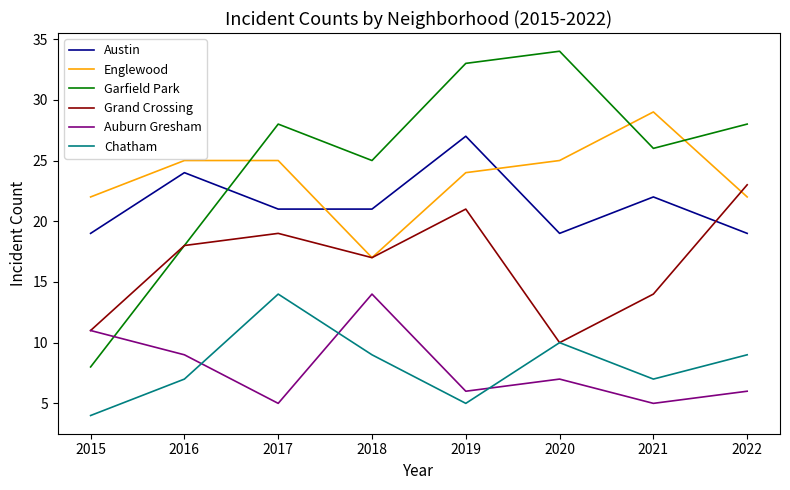

Is this an area chart (filled region under the line)?

No